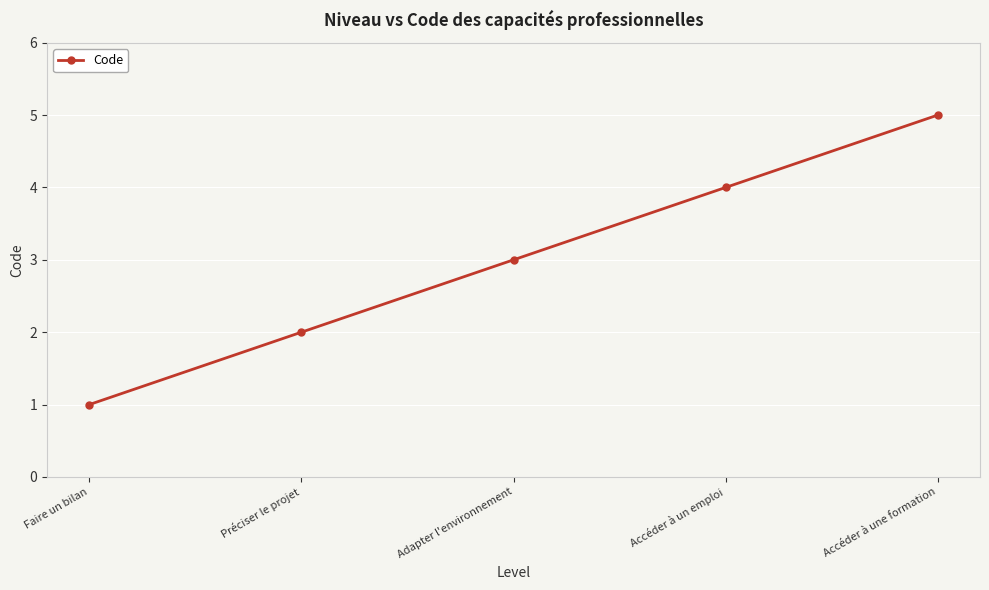

What is the greatest value displayed?

5